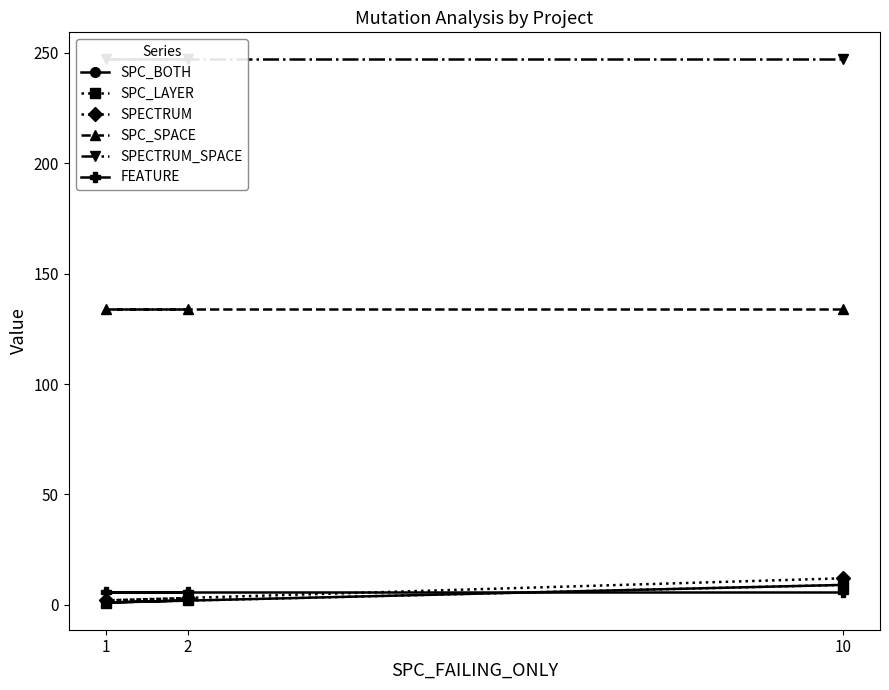

What are all the series names shown in the legend?

SPC_BOTH, SPC_LAYER, SPECTRUM, SPC_SPACE, SPECTRUM_SPACE, FEATURE